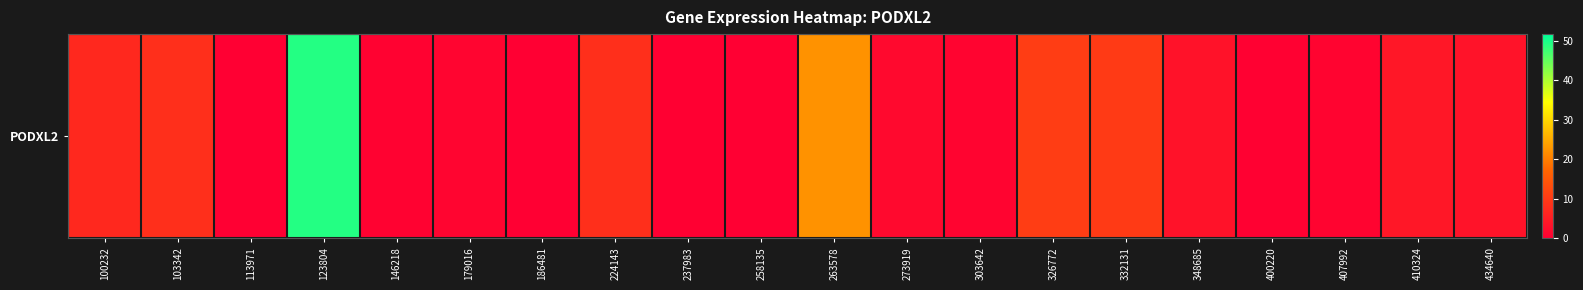

Reading left to right, extract all data points from this chart.

100232=7.0	103342=8.2	113971=0.1	123804=49.3	146218=0.6	179016=1.0	186481=0.0	224143=8.0	237983=0.2	258135=0.0	263578=22.3	273919=1.7	303642=0.7	326772=10.4	332131=9.8	348685=3.2	400220=0.4	407992=0.9	410324=4.1	434640=3.4